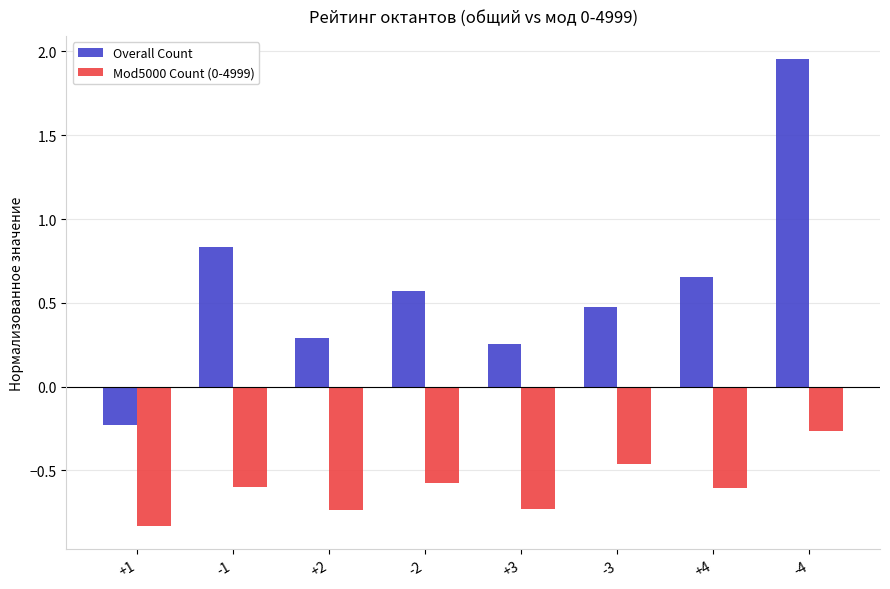

List the series in order of their peak value, lowest first.

Mod5000 Count (0-4999), Overall Count